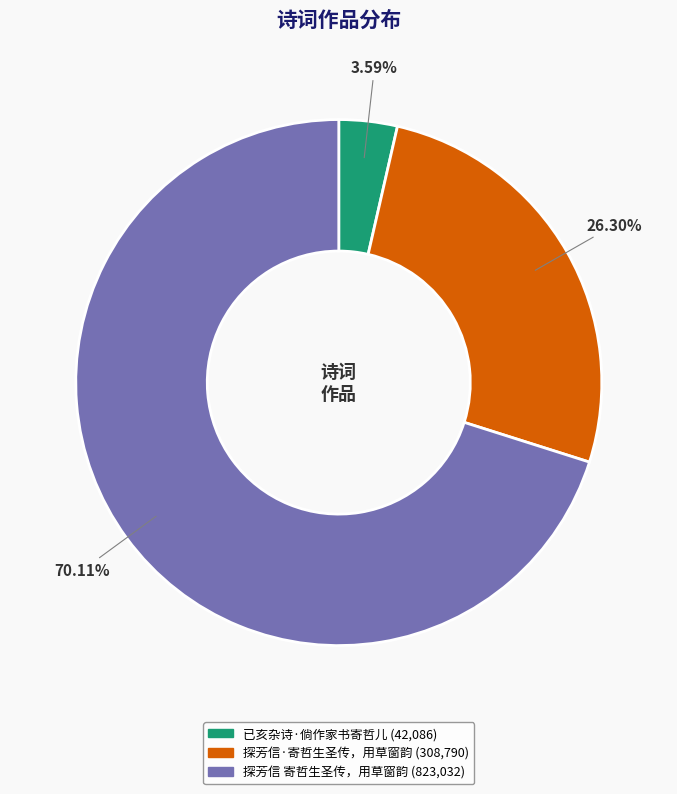

Count the number of slices in the pie.

3